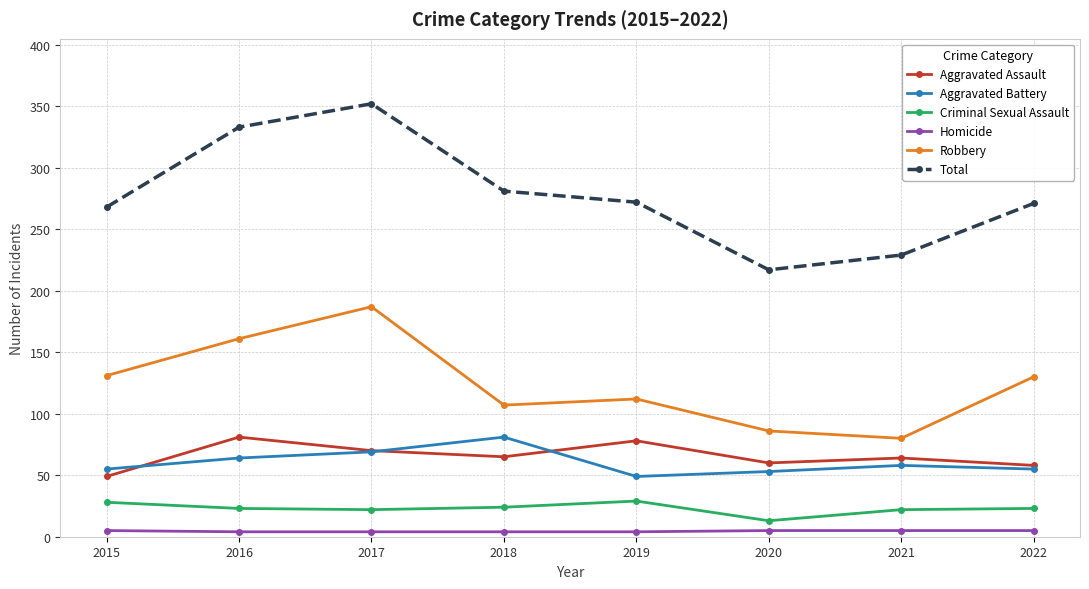

True or false: Criminal Sexual Assault and Aggravated Battery cross at least once.

False